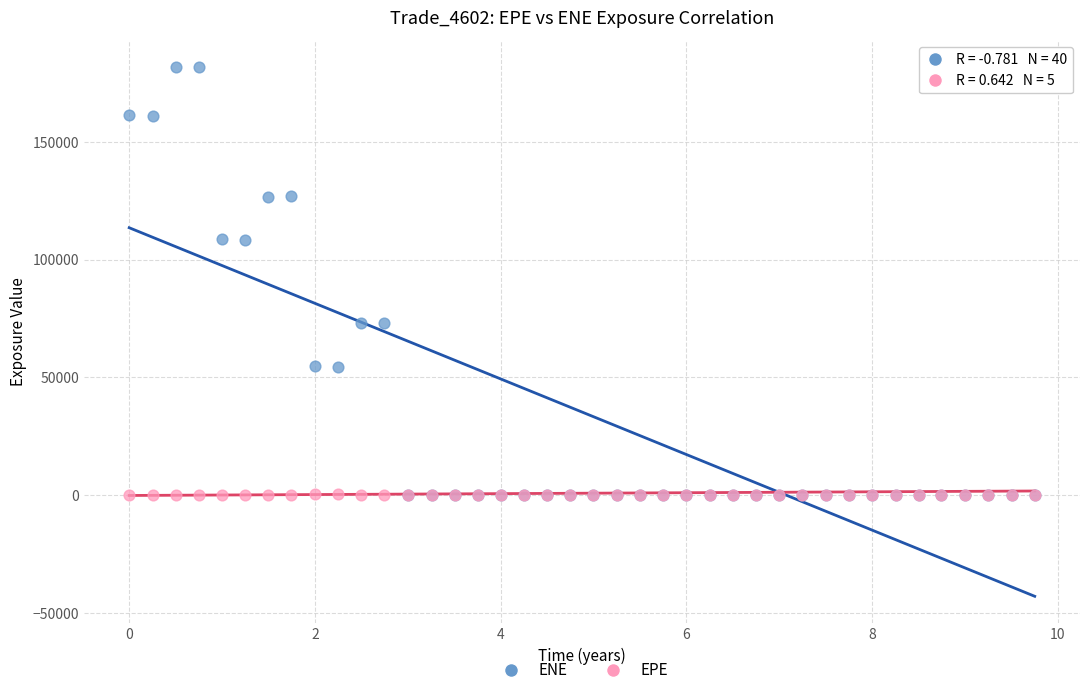

What are all the series names shown in the legend?

ENE, EPE